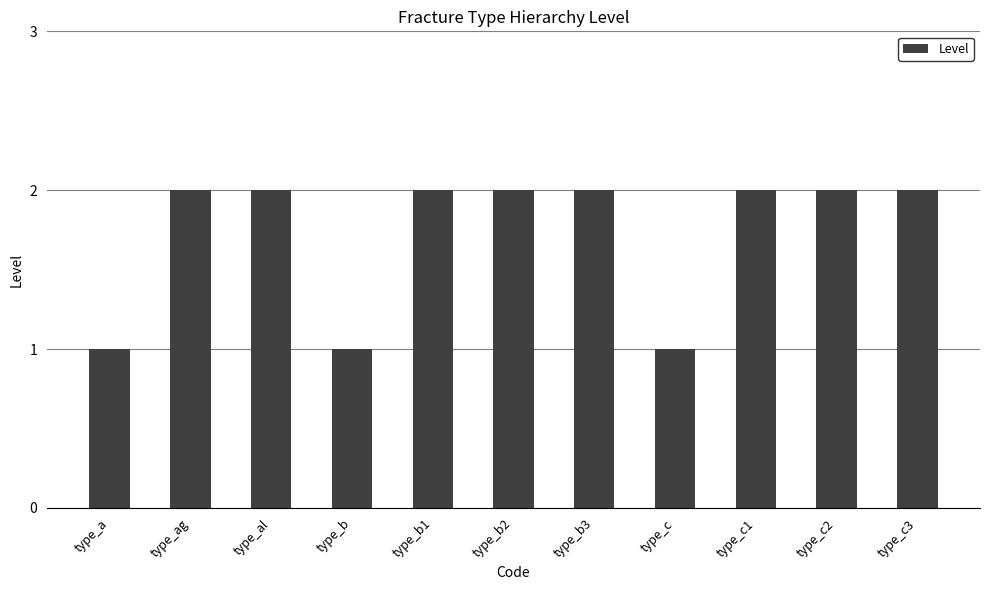

What position from the right is type_c1?

3